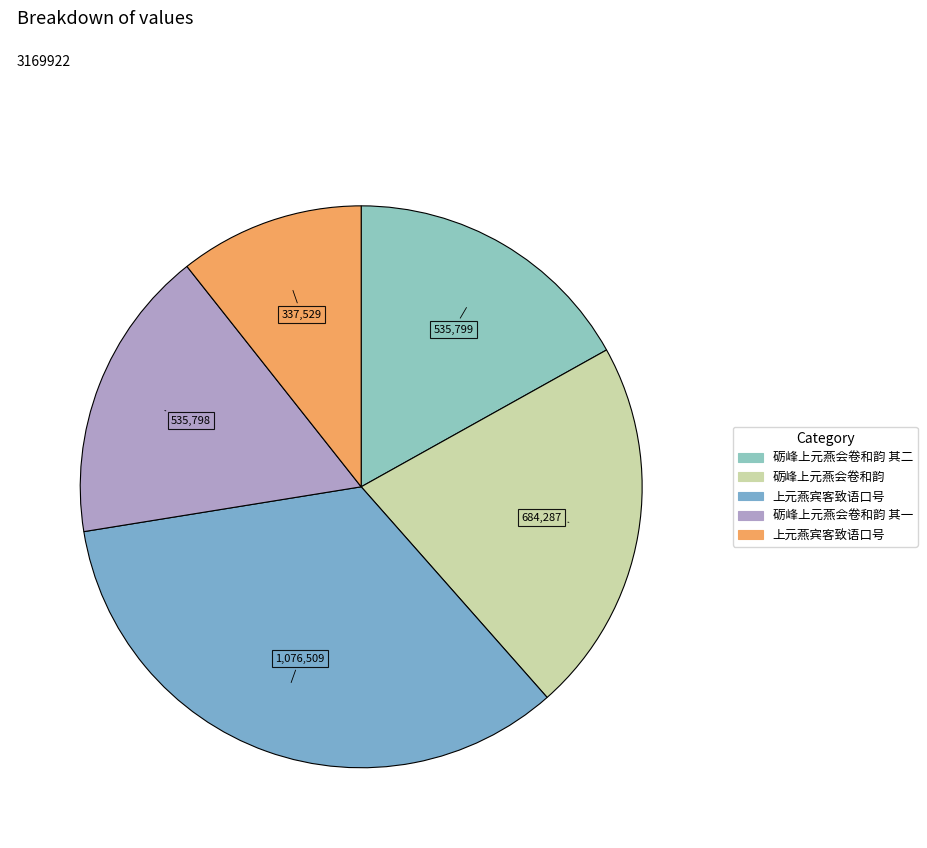

Rank the categories by value from lowest to highest.

上元燕宾客致语口号, 砺峰上元燕会卷和韵 其一, 砺峰上元燕会卷和韵 其二, 砺峰上元燕会卷和韵, 上元燕宾客致语口号